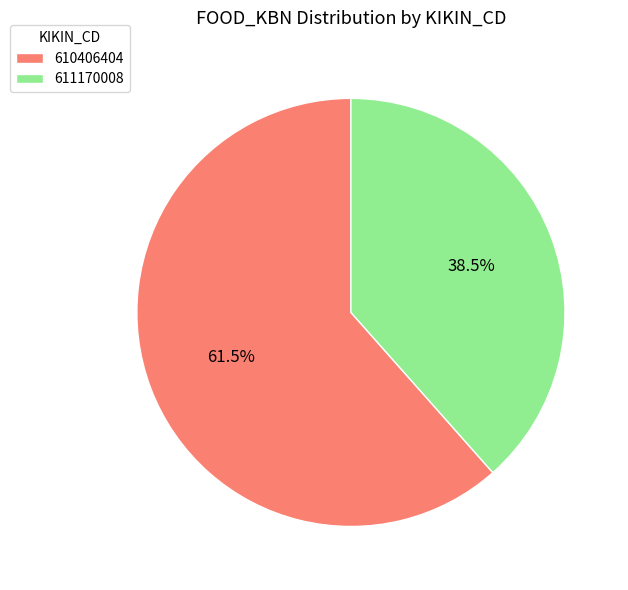

Rank the categories by value from lowest to highest.

611170008, 610406404